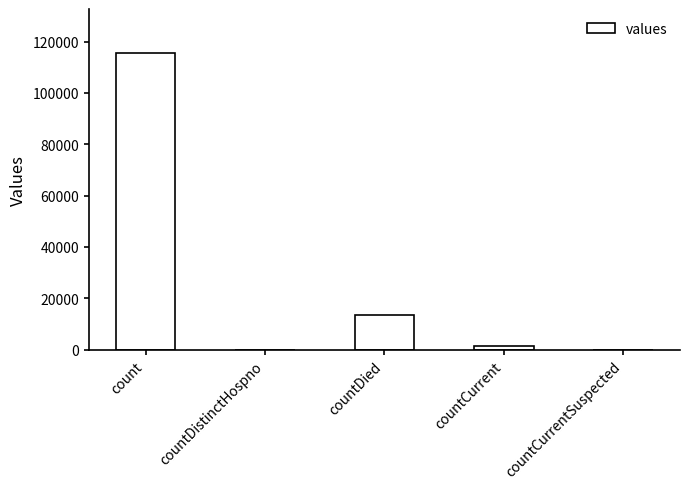

How many categories are shown in the chart?

5